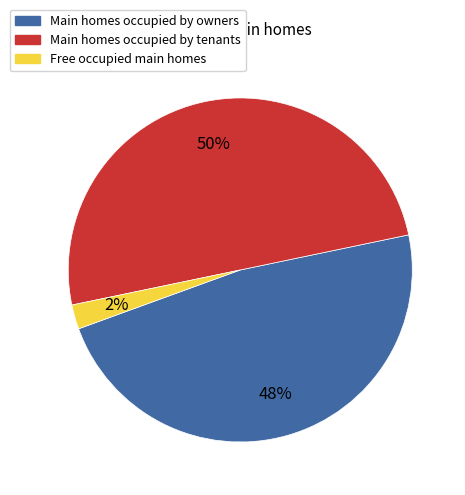

Between Free occupied main homes and Main homes occupied by tenants, which is larger?

Main homes occupied by tenants